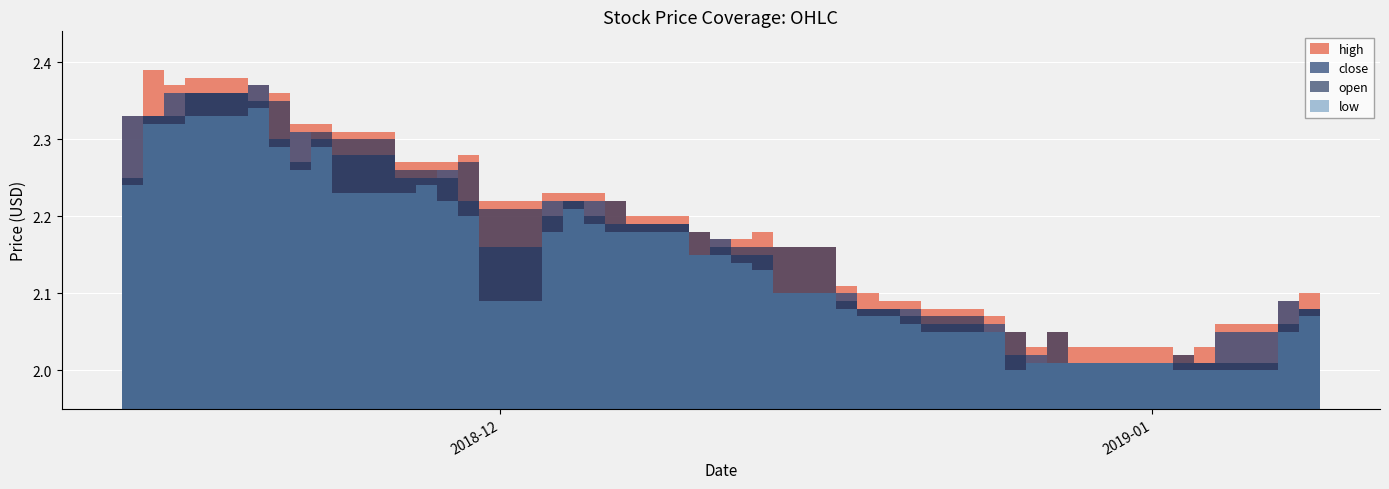

Does the chart display data point markers on the line(s)?

No